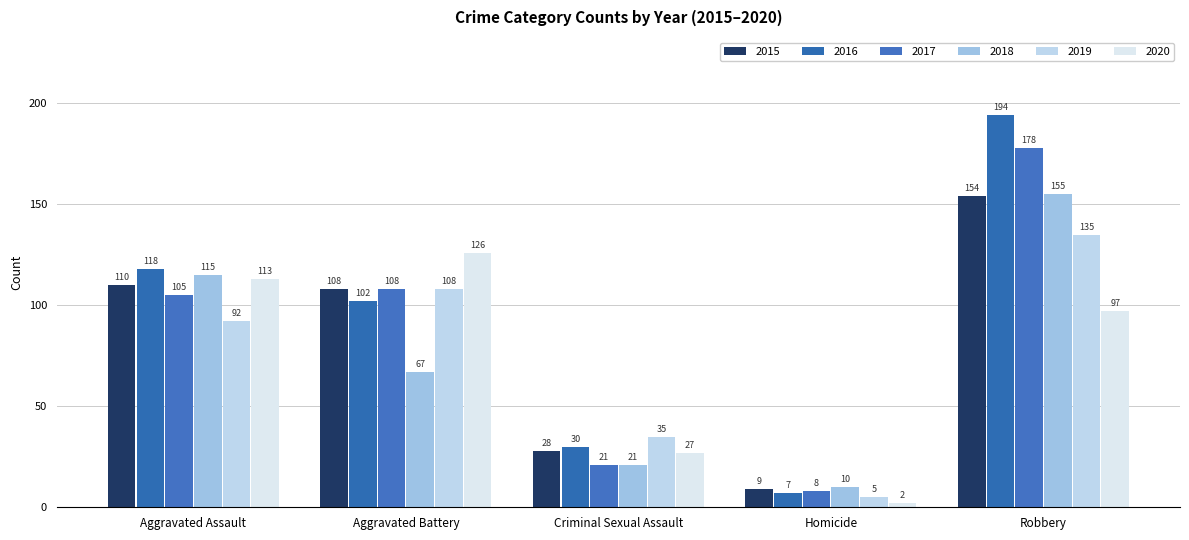

Reading right to left, what are all the values shown in this chart?

2015: Robbery=154	Homicide=9	Criminal Sexual Assault=28	Aggravated Battery=108	Aggravated Assault=110
2016: Robbery=194	Homicide=7	Criminal Sexual Assault=30	Aggravated Battery=102	Aggravated Assault=118
2017: Robbery=178	Homicide=8	Criminal Sexual Assault=21	Aggravated Battery=108	Aggravated Assault=105
2018: Robbery=155	Homicide=10	Criminal Sexual Assault=21	Aggravated Battery=67	Aggravated Assault=115
2019: Robbery=135	Homicide=5	Criminal Sexual Assault=35	Aggravated Battery=108	Aggravated Assault=92
2020: Robbery=97	Homicide=2	Criminal Sexual Assault=27	Aggravated Battery=126	Aggravated Assault=113